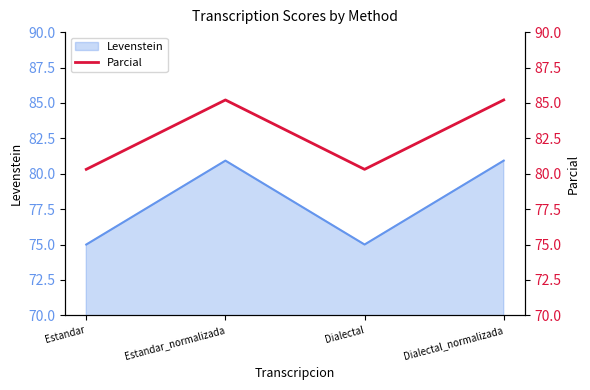

Rank the categories by value from highest to lowest.

Estandar_normalizada, Dialectal_normalizada, Estandar, Dialectal